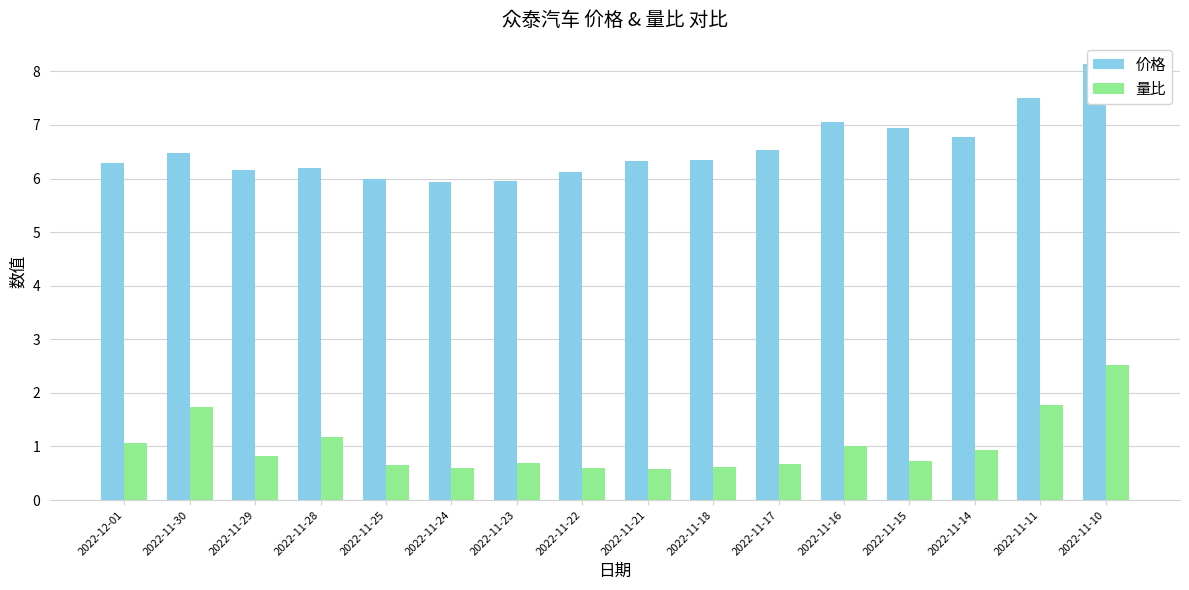

At which category is the sum across all series the highest?

2022-11-10